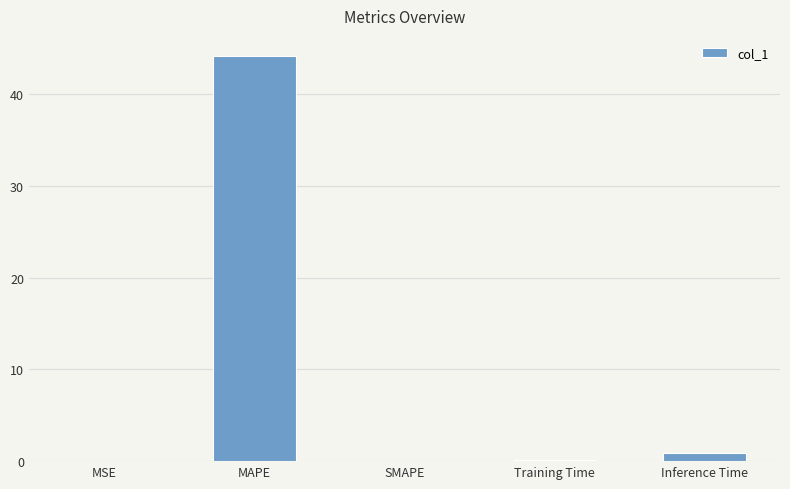

Are the bars grouped side by side (vs. stacked)?

No